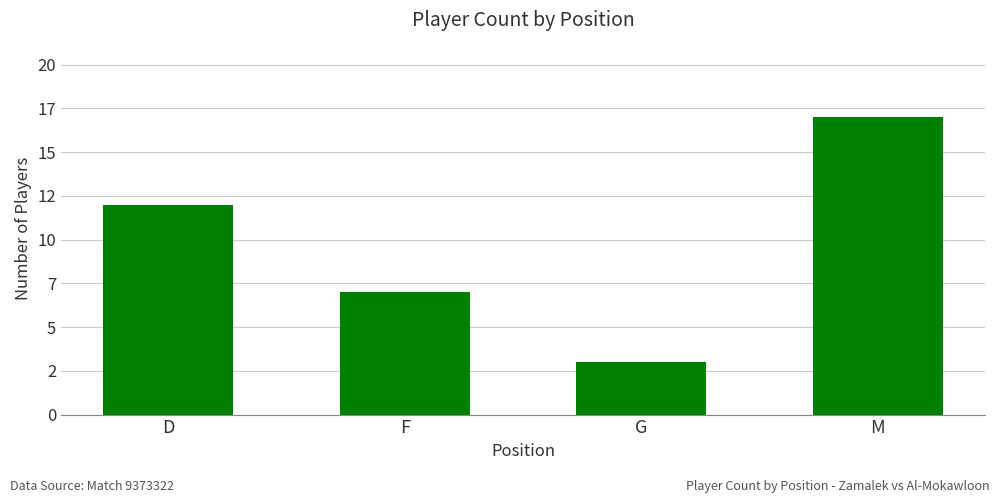

At which label is the value closest to 10?

D